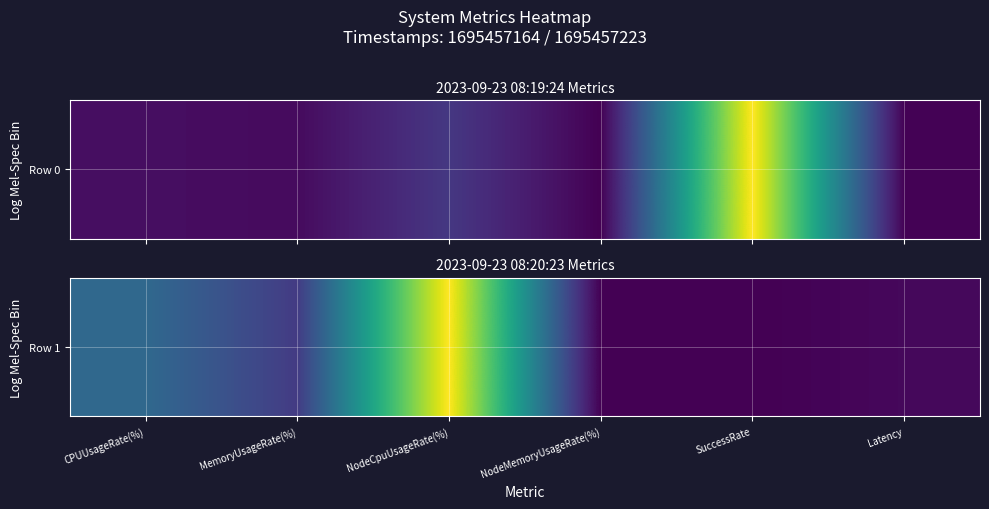

How many data points does each series have?

6